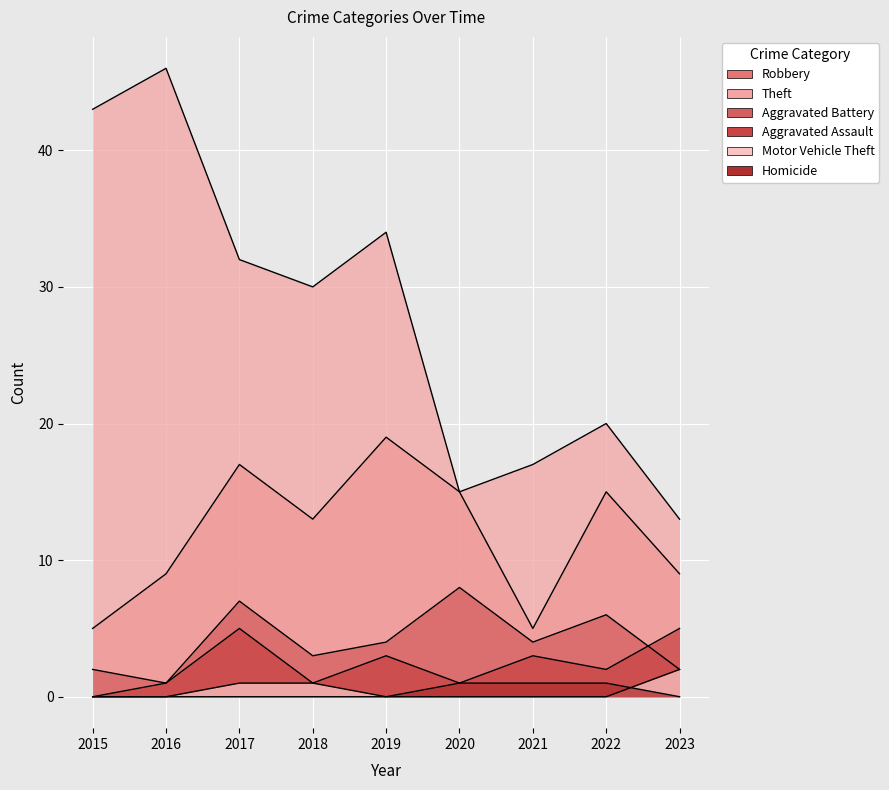

List the series in order of their peak value, lowest first.

Homicide, Motor Vehicle Theft, Aggravated Assault, Aggravated Battery, Robbery, Theft